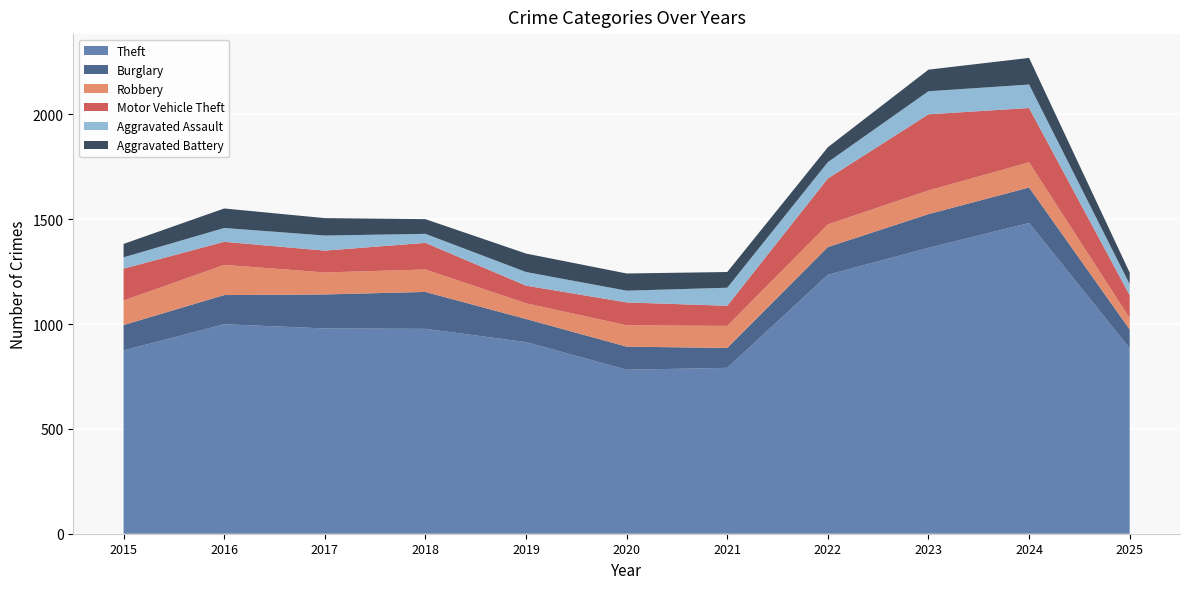

Reading right to left, extract all data points from this chart.

Theft: 2025=884	2024=1482	2023=1363	2022=1235	2021=791	2020=782	2019=914	2018=977	2017=979	2016=999	2015=874
Burglary: 2025=90	2024=169	2023=161	2022=132	2021=95	2020=110	2019=110	2018=176	2017=162	2016=139	2015=121
Robbery: 2025=54	2024=120	2023=113	2022=108	2021=105	2020=102	2019=75	2018=107	2017=105	2016=144	2015=117
Motor Vehicle Theft: 2025=109	2024=259	2023=363	2022=219	2021=96	2020=109	2019=84	2018=127	2017=104	2016=110	2015=152
Aggravated Assault: 2025=53	2024=112	2023=110	2022=78	2021=86	2020=56	2019=65	2018=43	2017=72	2016=66	2015=54
Aggravated Battery: 2025=55	2024=127	2023=103	2022=71	2021=75	2020=82	2019=88	2018=70	2017=83	2016=93	2015=64